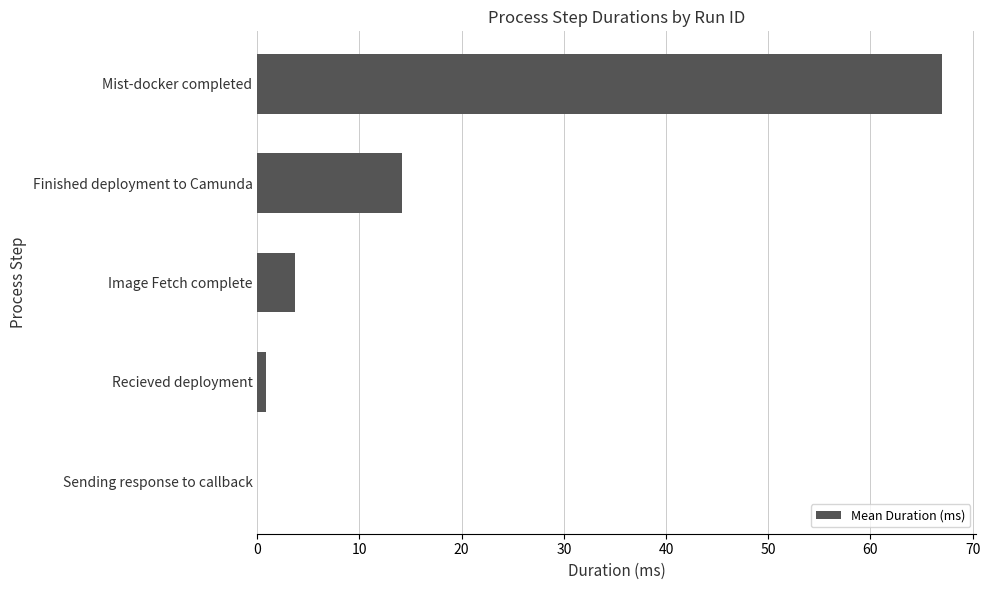

Which label corresponds to the largest value in the chart?

Mist-docker completed